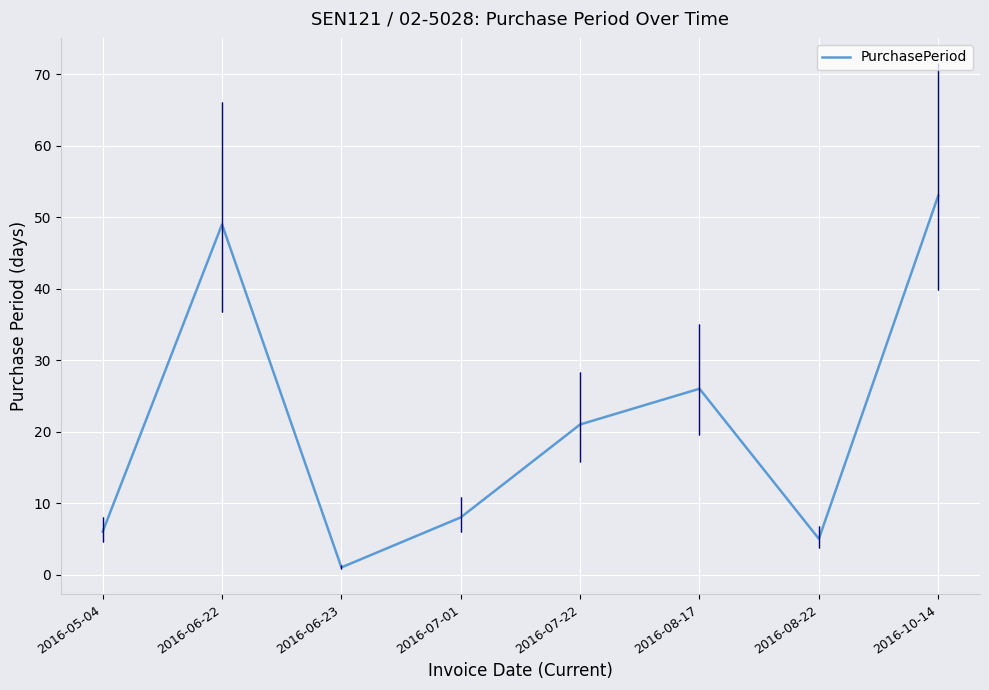

What is the change in value from 2016-07-22 to 2016-10-14?

+32